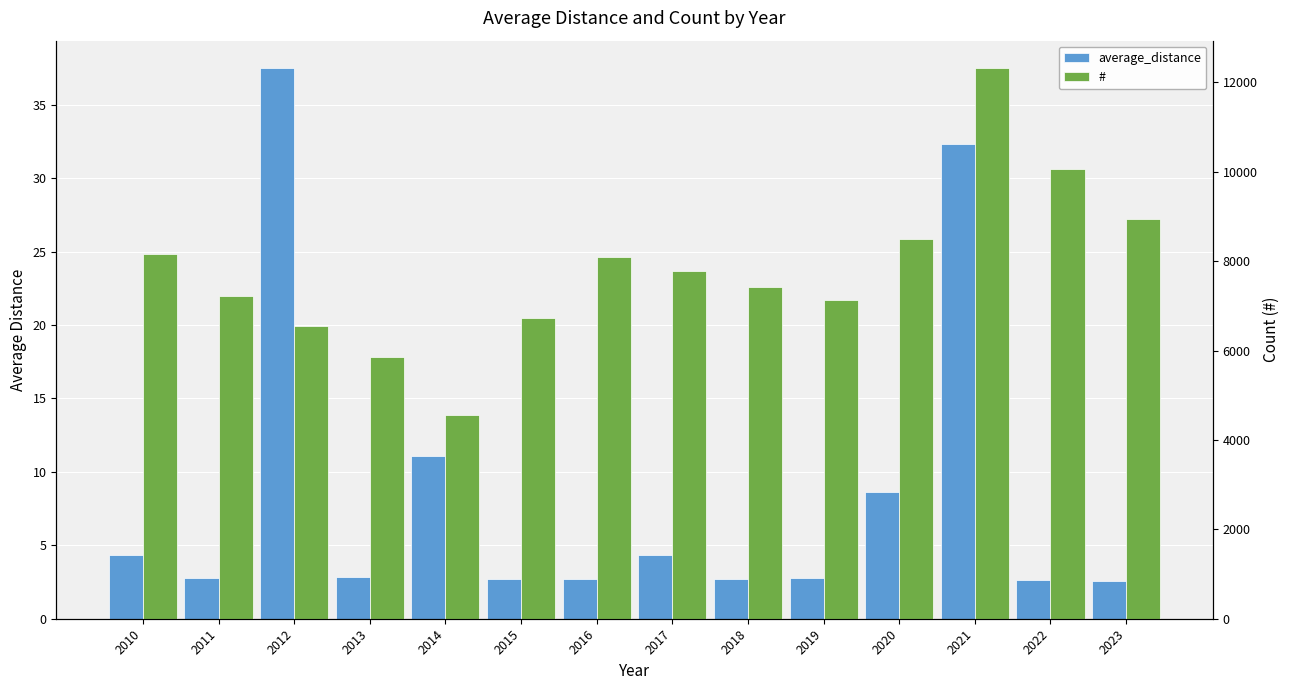

Count the number of categories in the chart.

14